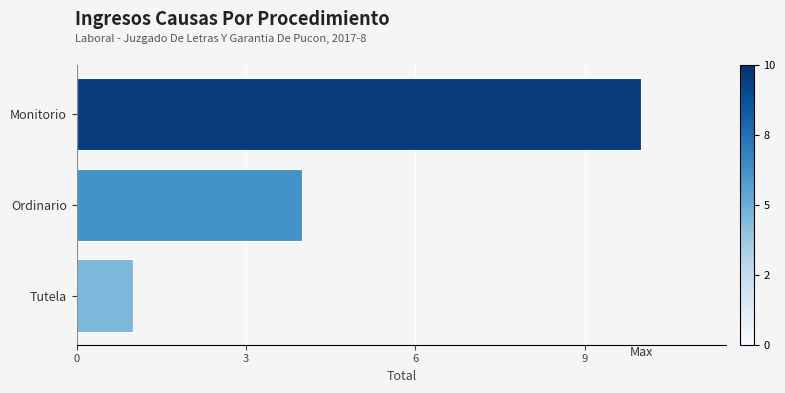

List the labels in order of value, smallest first.

Tutela, Ordinario, Monitorio